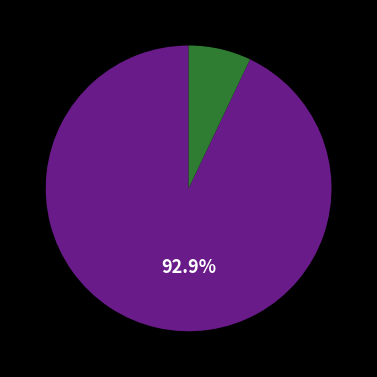

How many segments does this pie chart have?

2